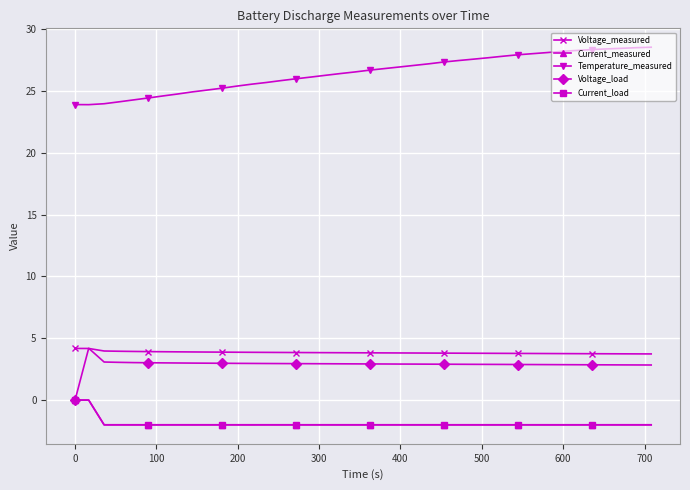

True or false: Current_measured and Voltage_measured intersect in this chart.

False